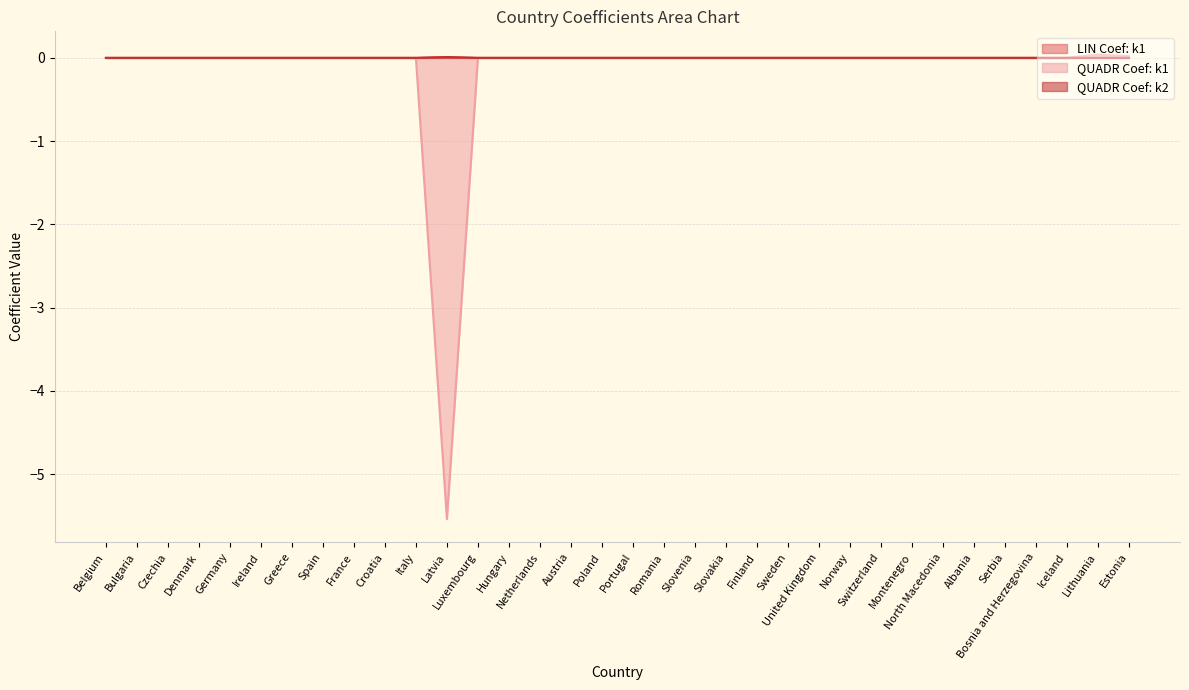

Which series has the largest total across all categories?

LIN Coef: k1